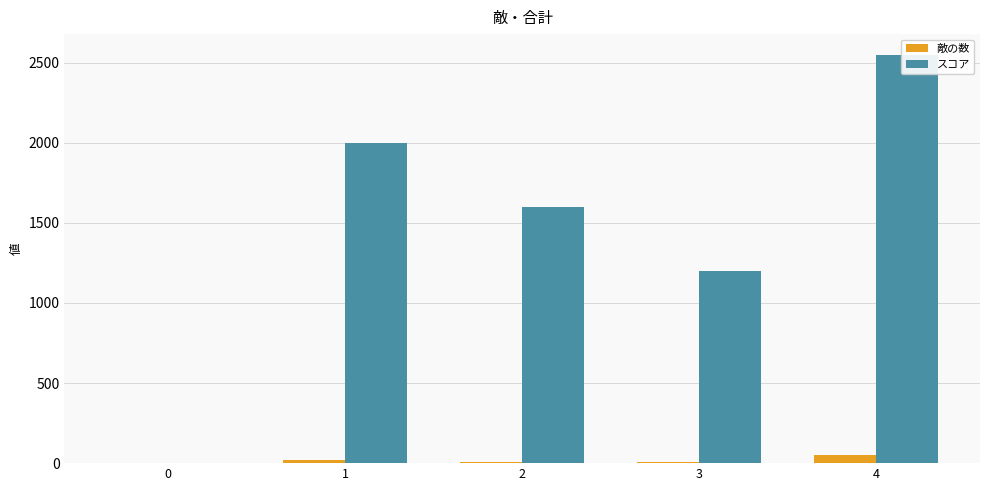

What is the difference between the スコア values at 4 and 3?

1350